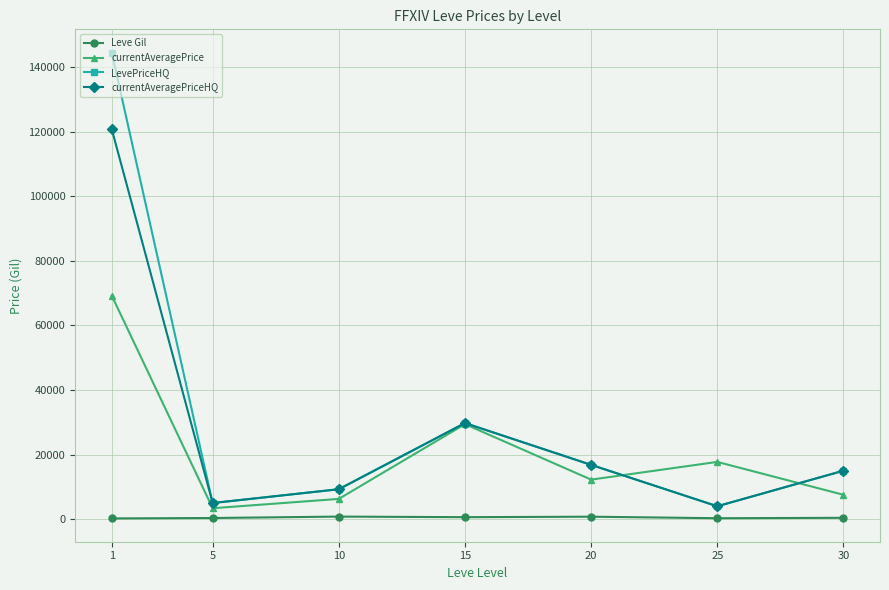

In LevePriceHQ, how many points are lower than both neighbors (excluding endpoints)?

2